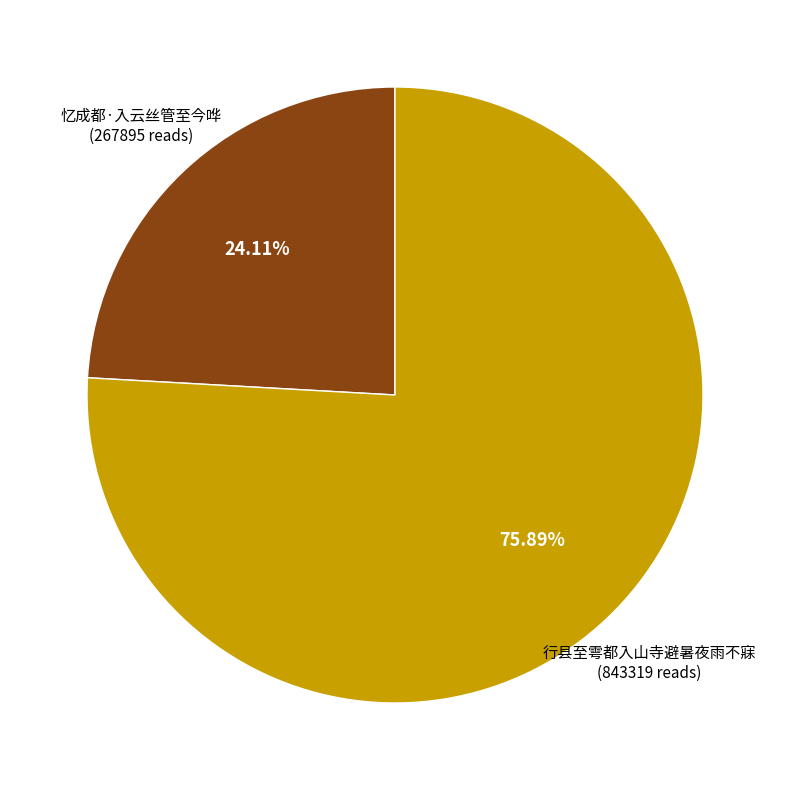

Between 行县至雩都入山寺避暑夜雨不寐 and 忆成都·入云丝管至今哗, which is larger?

行县至雩都入山寺避暑夜雨不寐